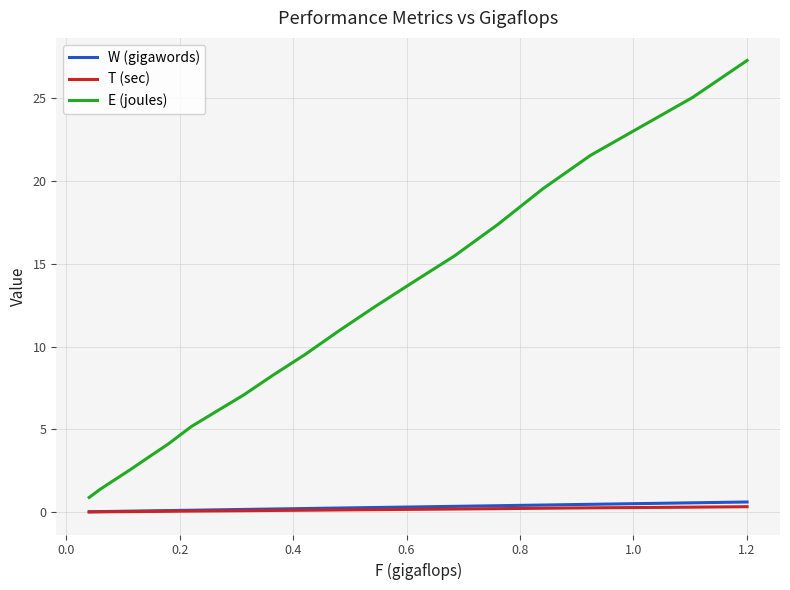

Which series has the largest total across all categories?

E (joules)